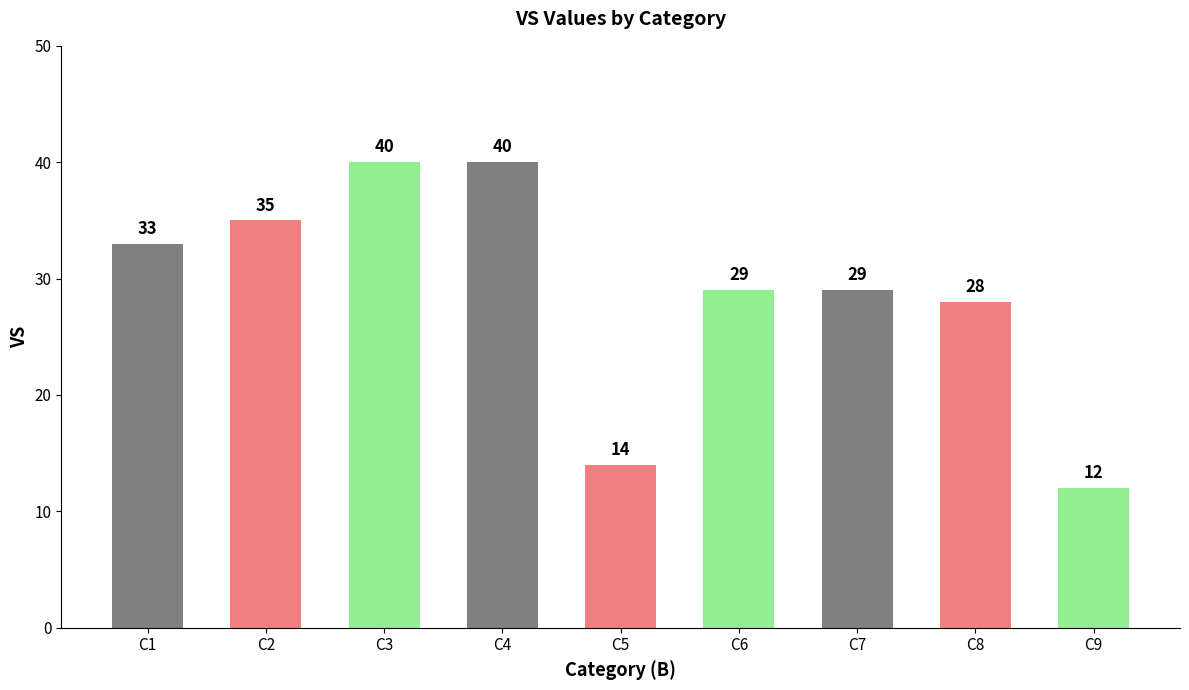

What is the average value?

29